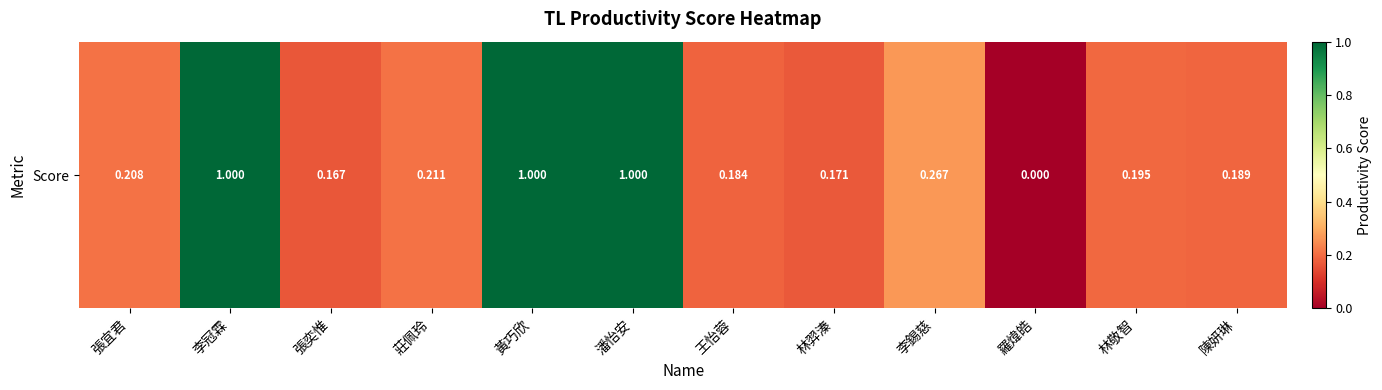

Between 張奕惟 and 陳妍琳, which is larger?

陳妍琳